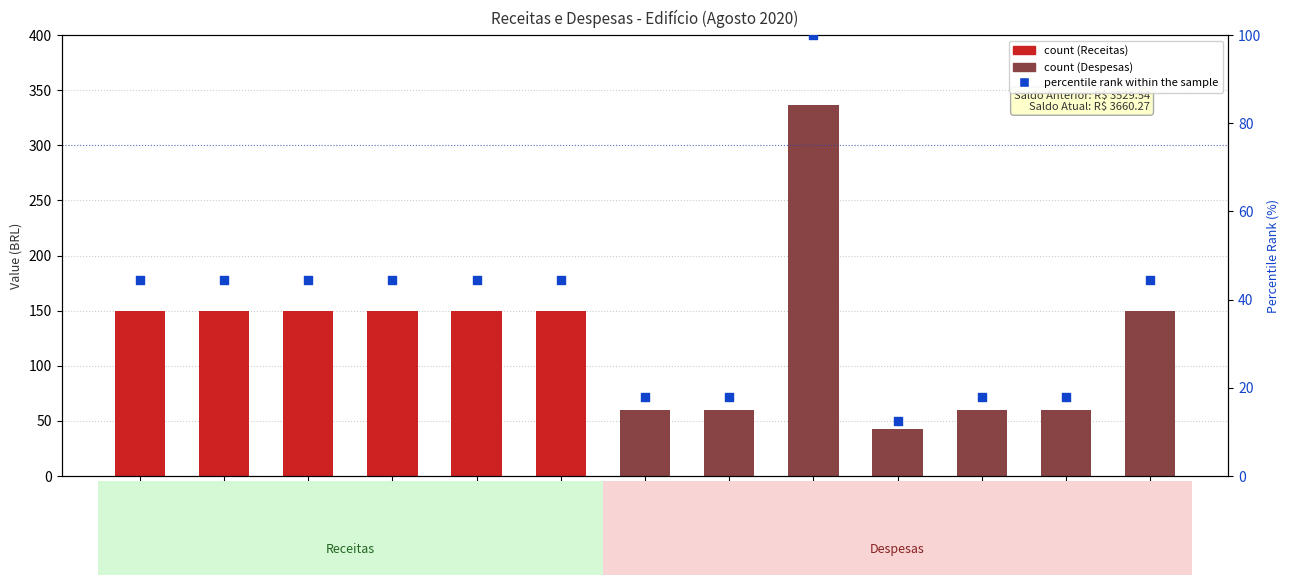

Approximately how many times larger is the value at Água e Esgoto compared to Cond. Ap. 6?

2.2